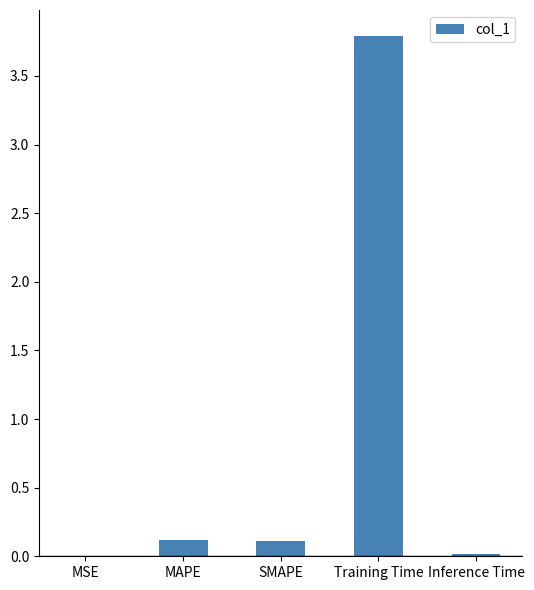

The value at SMAPE is 0.1. True or false?

True